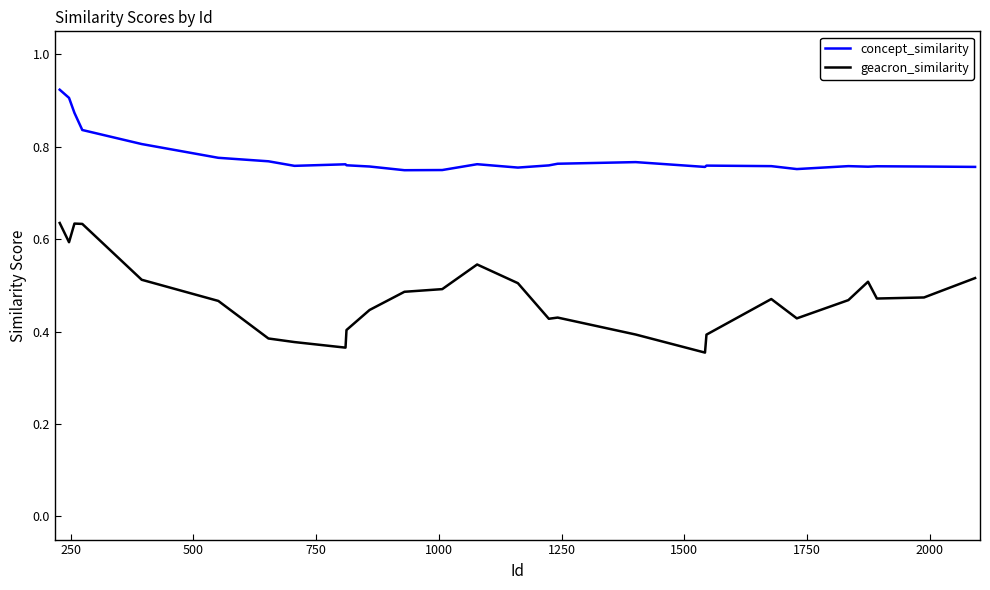

What is the difference between the maximum and minimum values in the geacron_similarity series?

0.3